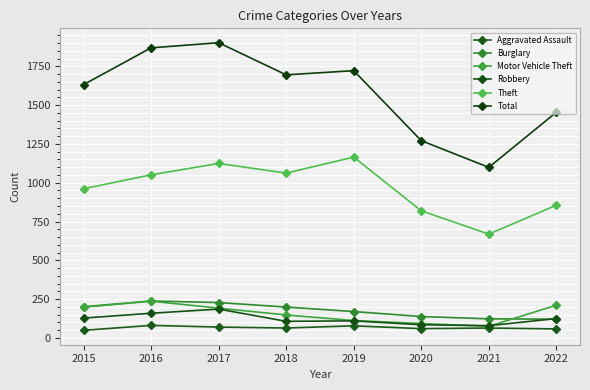

The value of Robbery at 2020 is 85. True or false?

True